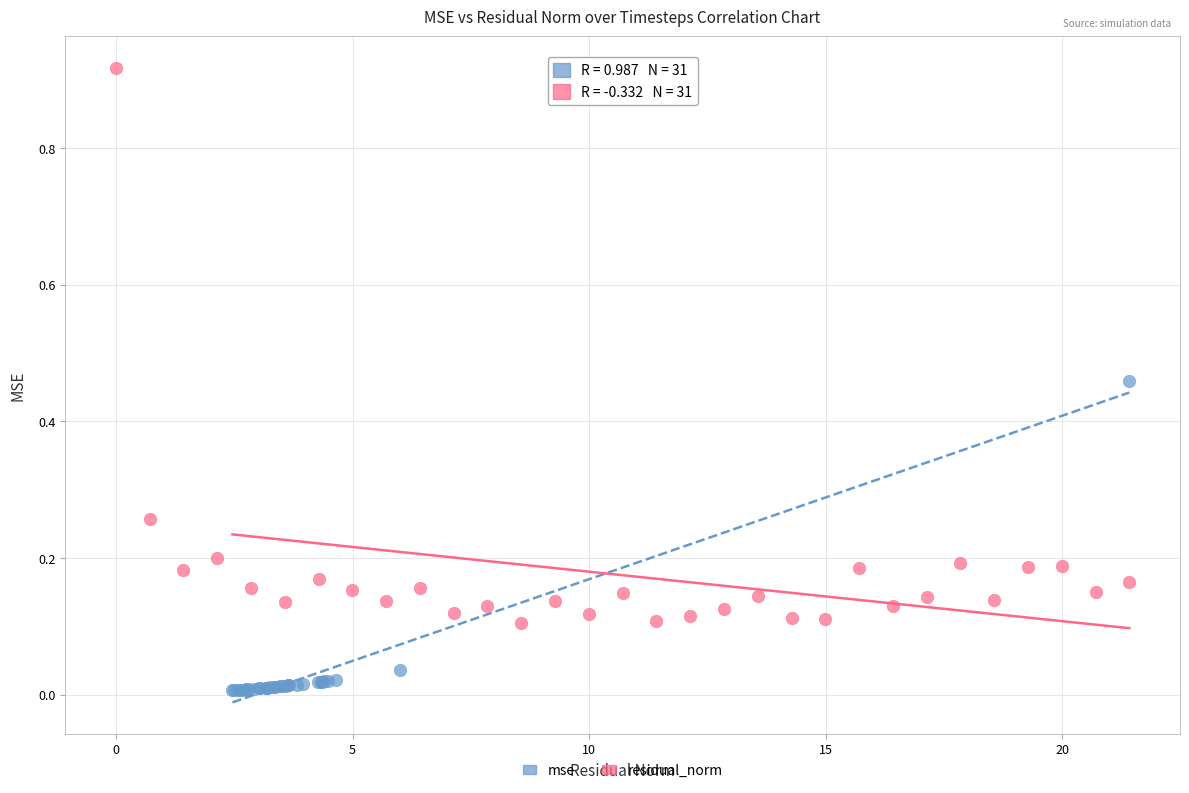

Which series has the largest Y range (max minus min)?

residual_norm